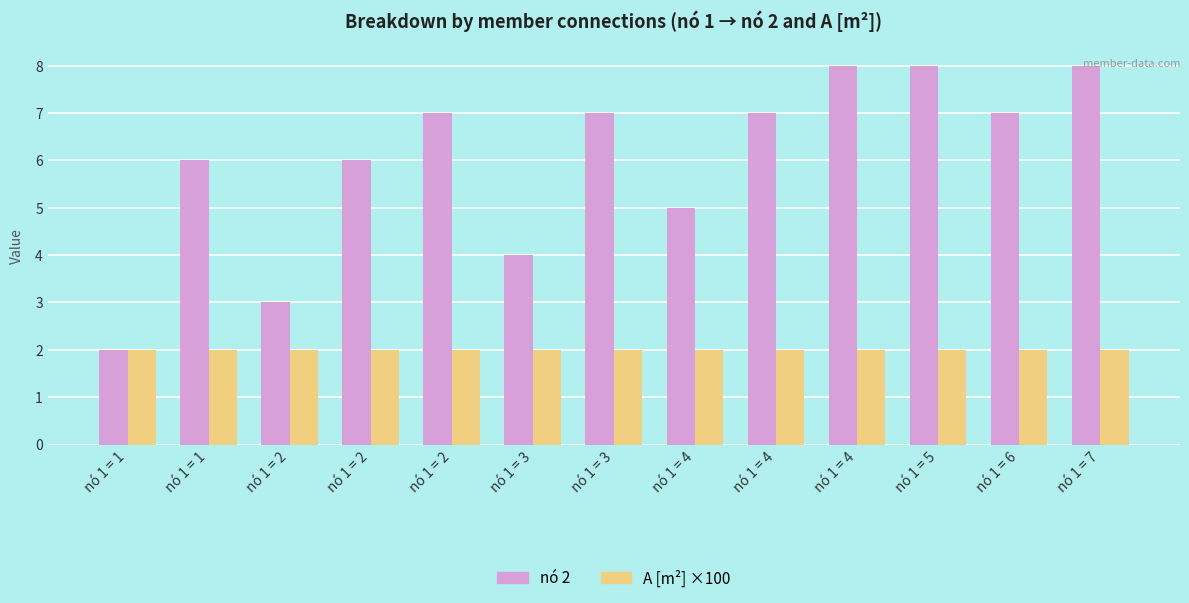

Are the bars grouped side by side (vs. stacked)?

Yes